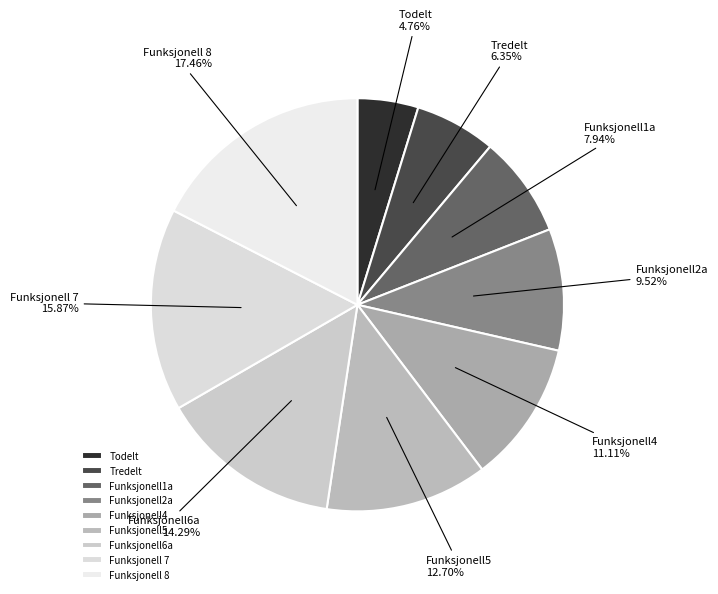

To the nearest percent, what is the difference between the largest and smallest slice percentages?

13%